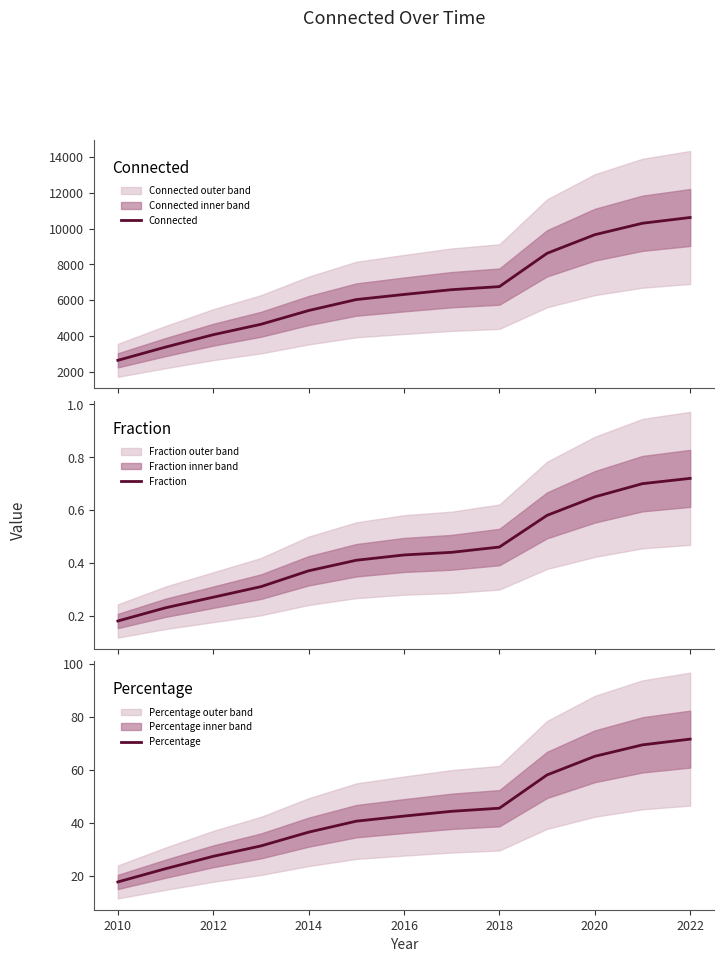

Is it true that Percentage equals 71.7 at 2022?

True